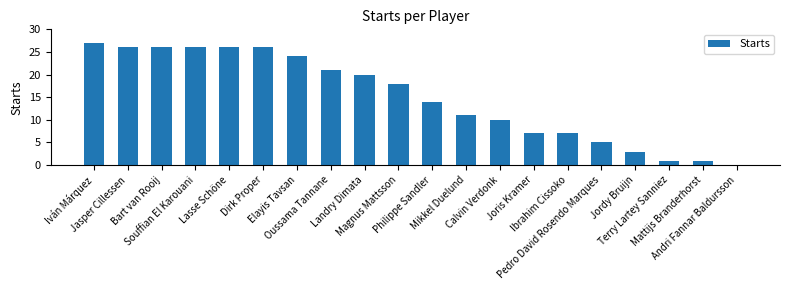

What is the label of the 5th bar from the left?

Lasse Schöne